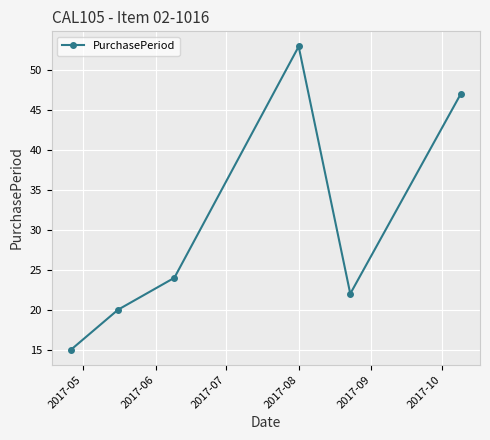

What is the greatest value displayed?

53